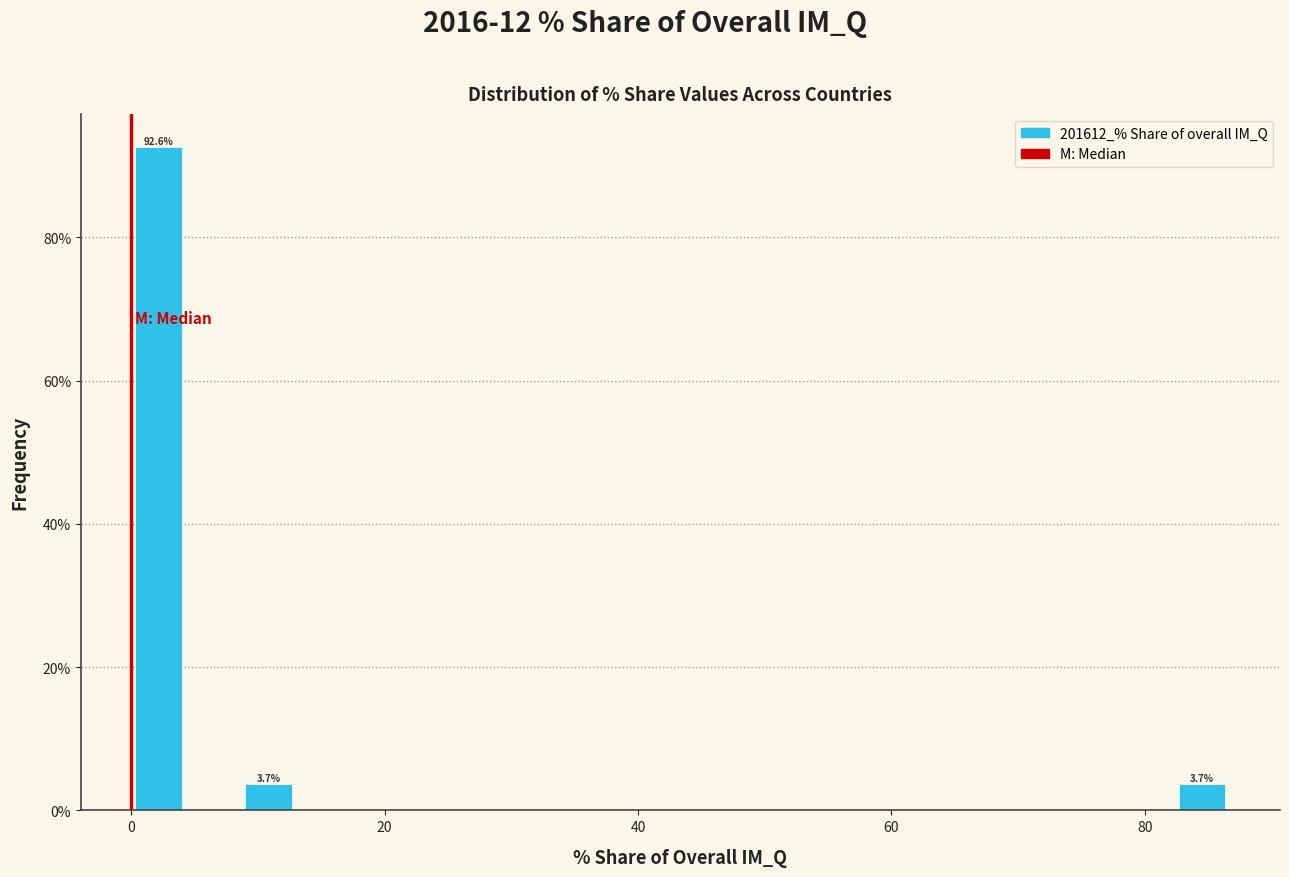

Read against the x-axis, roughly where is the centre of the tallest bar?

2